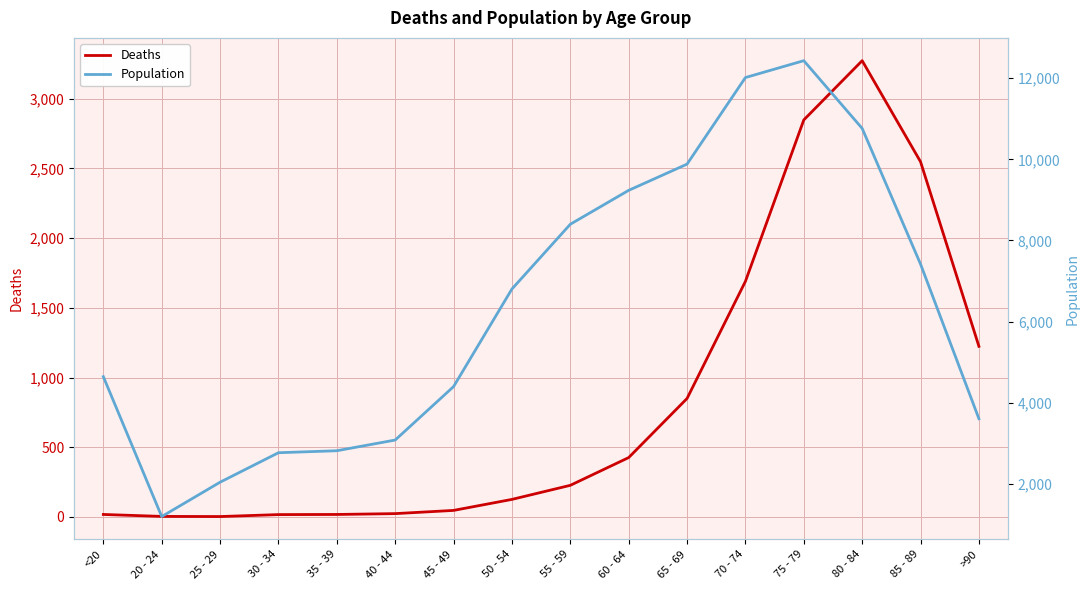

List the series in order of their peak value, lowest first.

Deaths, Population